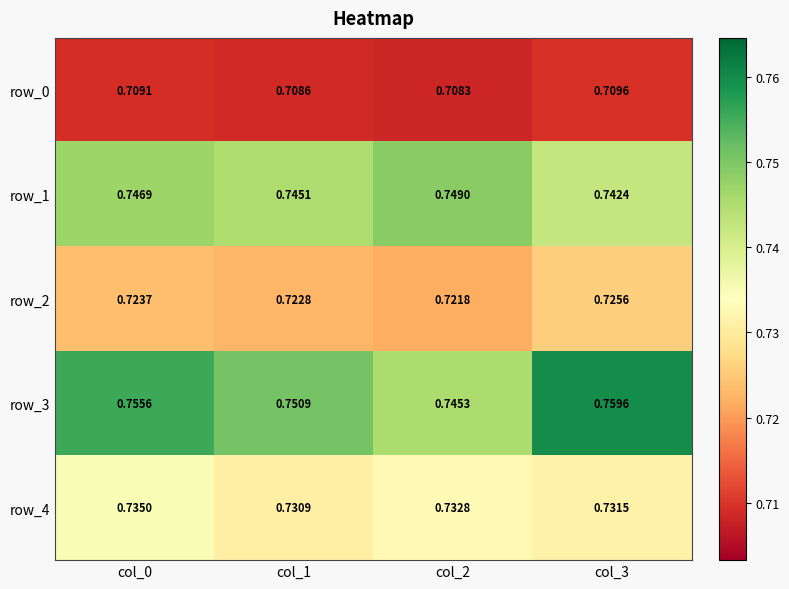

What is the sum of all row_2 values?

2.9